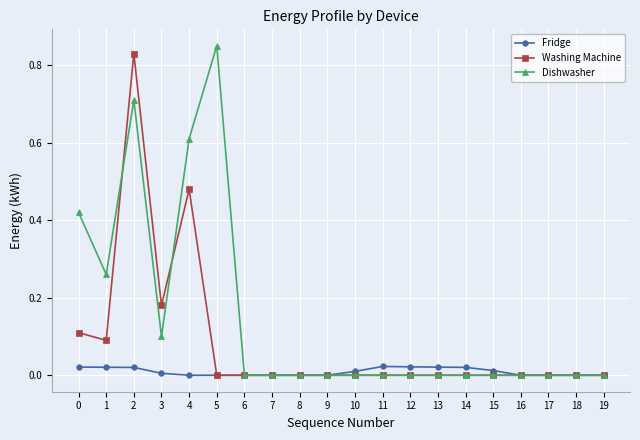

True or false: Dishwasher and Washing Machine cross at least once.

True